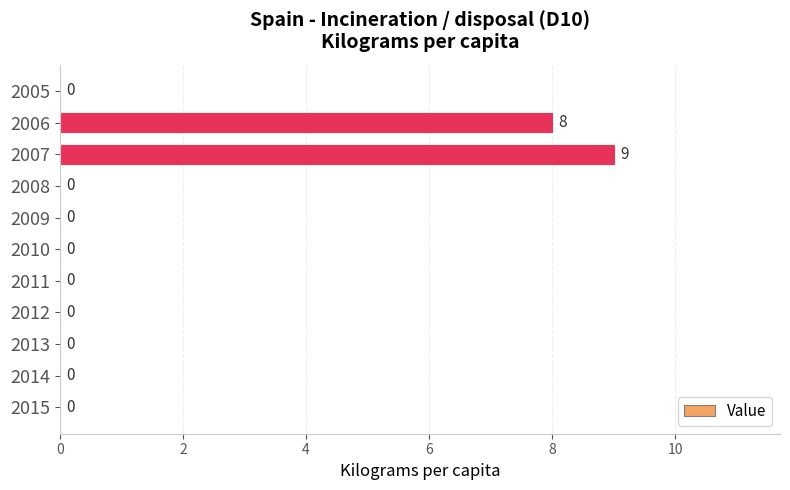

How many data points are above 0?

2